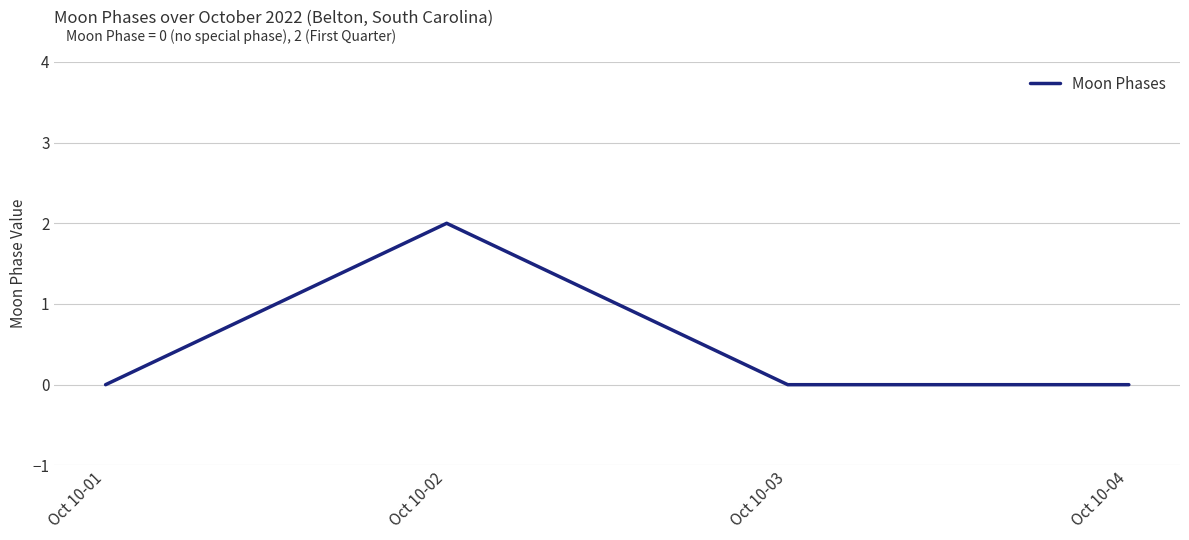

Which category has the highest value across all series?

Oct 10-02